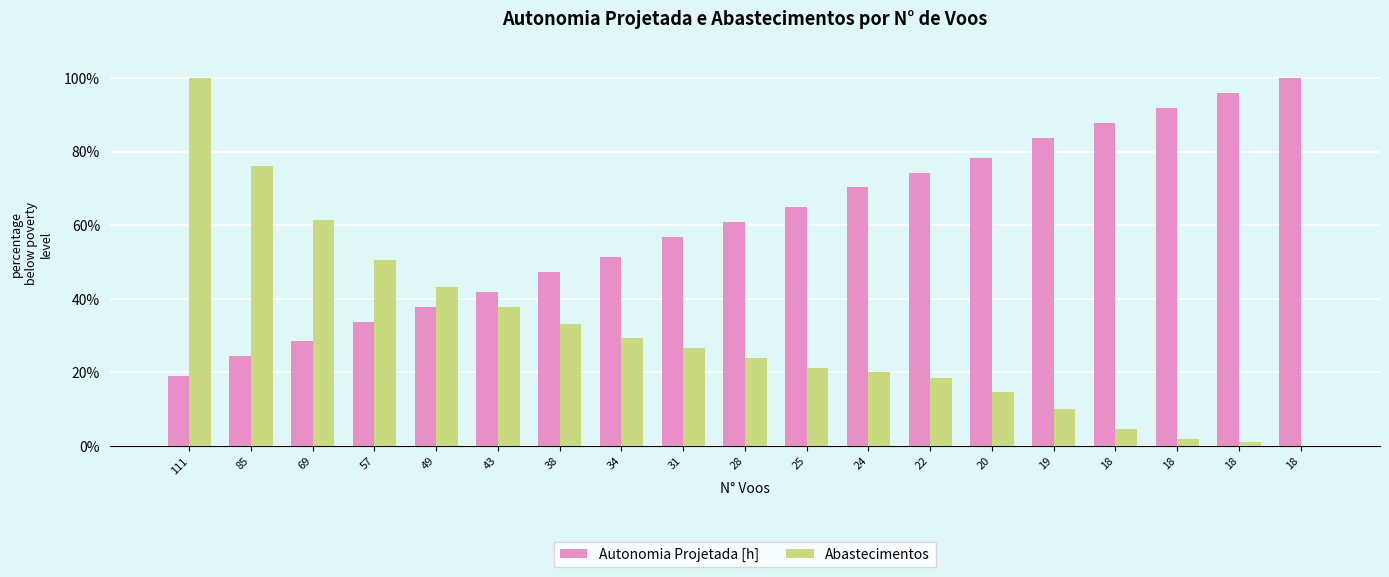

Reading left to right, list all the values displayed in this chart.

Autonomia Projetada [h]: 18.9	24.3	28.4	33.8	37.8	41.9	47.3	51.4	56.8	60.8	64.9	70.3	74.3	78.4	83.8	87.8	91.9	95.9	100.0
Abastecimentos: 100.0	76.1	61.5	50.5	43.1	37.6	33.0	29.4	26.6	23.9	21.1	20.2	18.3	14.7	10.1	4.6	1.8	0.9	0.0